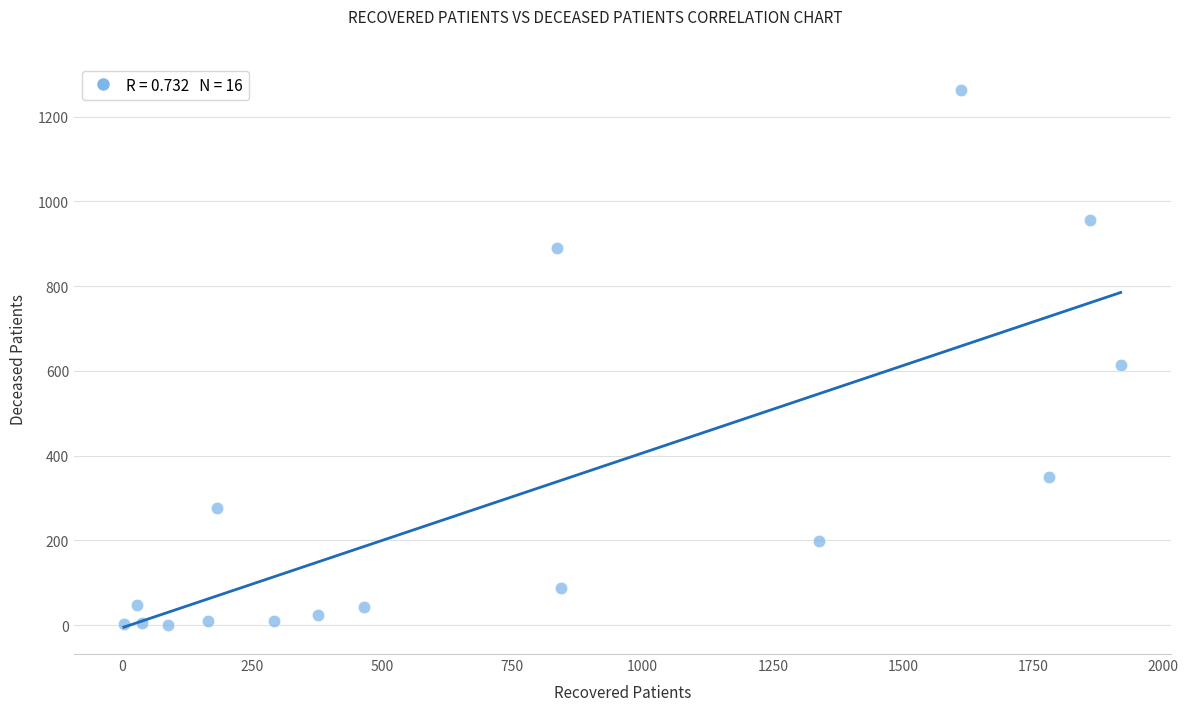

What Y value in the scatter plot is closest to 631?

615